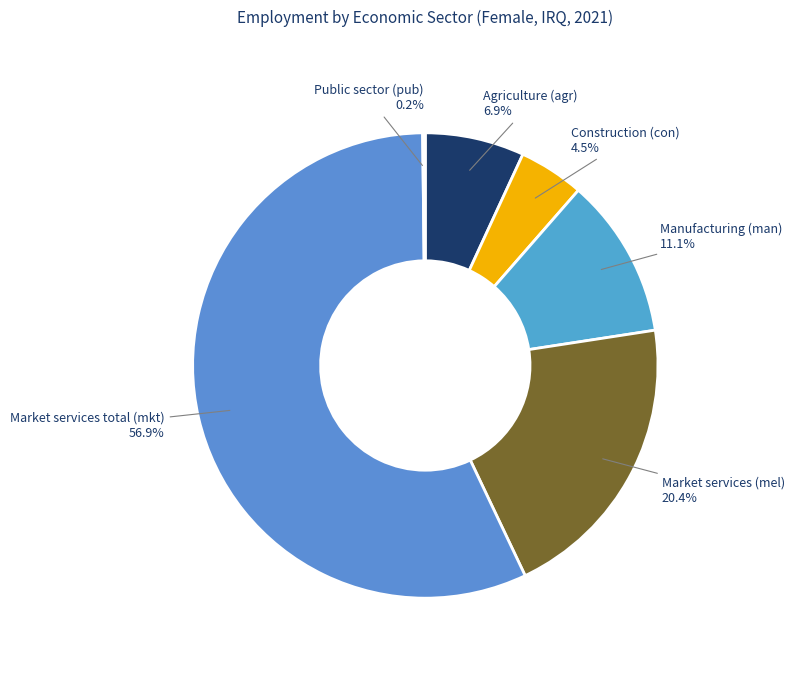

Between Construction (con) and Market services total (mkt), which is larger?

Market services total (mkt)